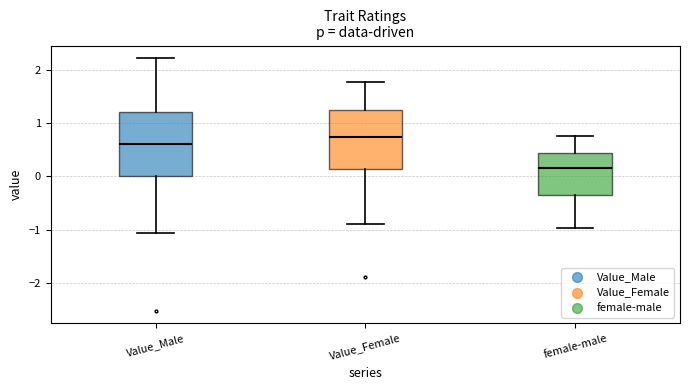

Where is the lower edge of the box for Value_Male on the y-axis? The values are not printed on the chart, so give them approximately, as read against the axis.

0.0